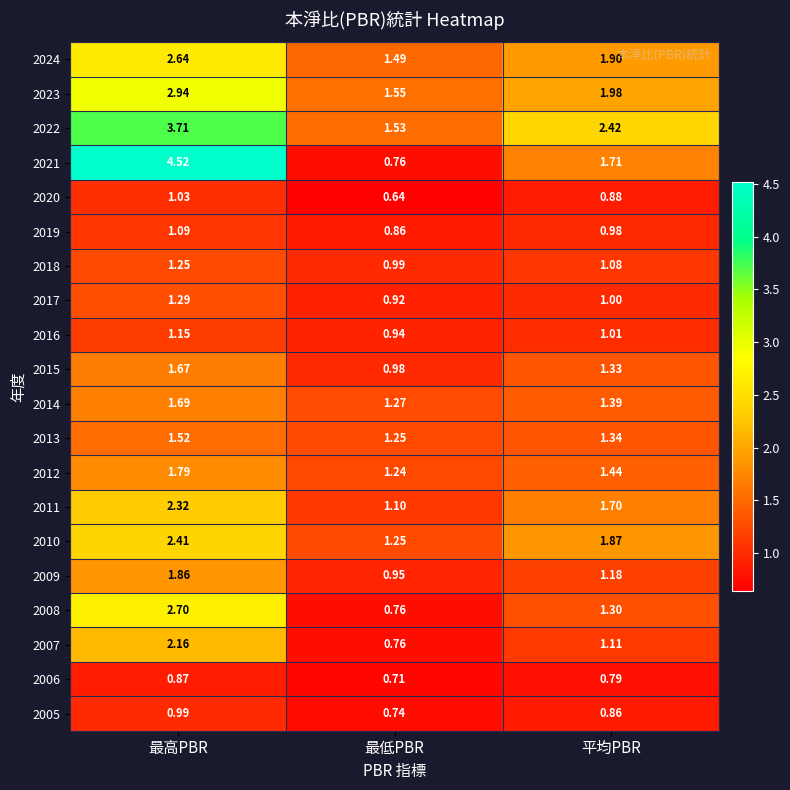

Which label corresponds to the largest value in the chart?

最高PBR